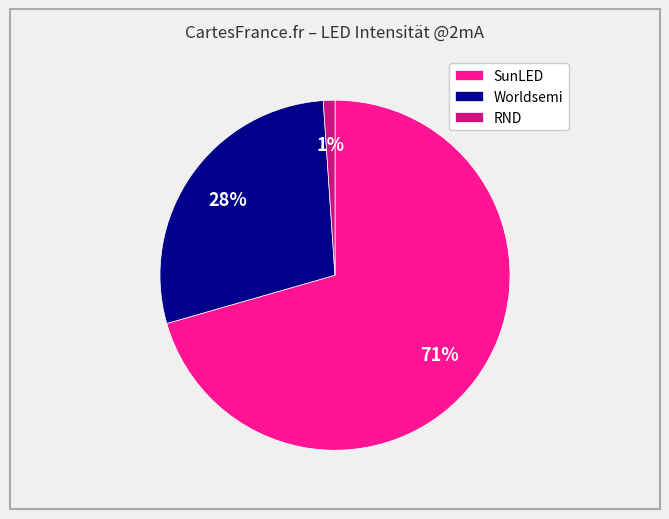

Combined, do RND and SunLED account for over 50%?

Yes